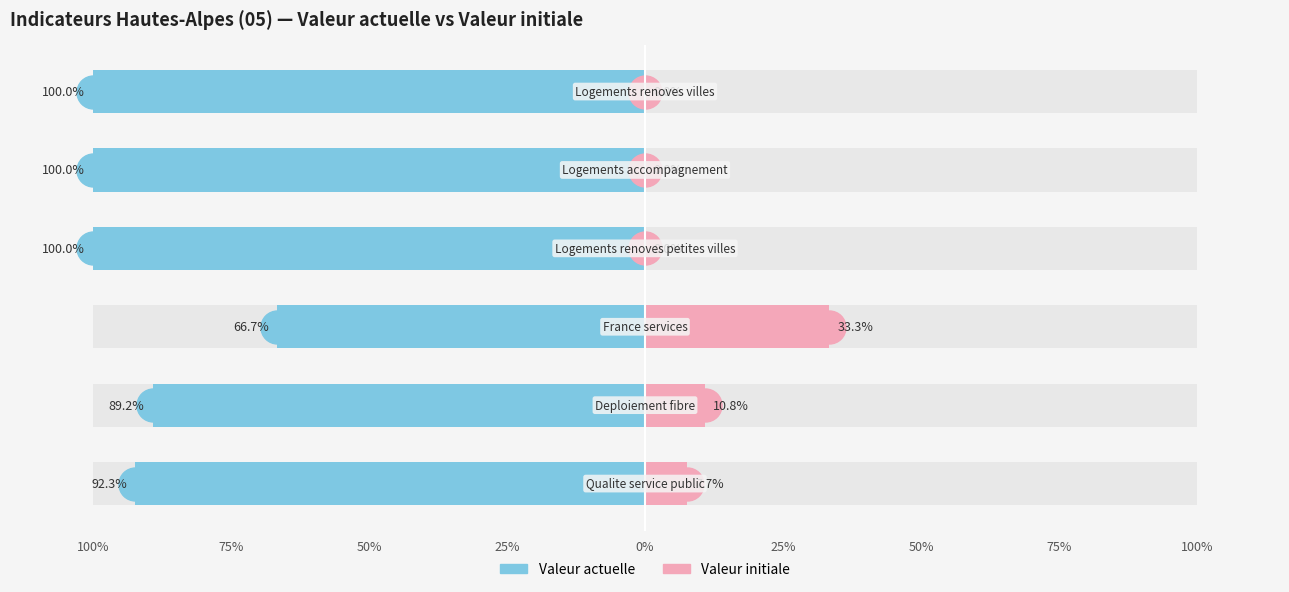

What is the difference between the highest and lowest values at 100%?

100.0